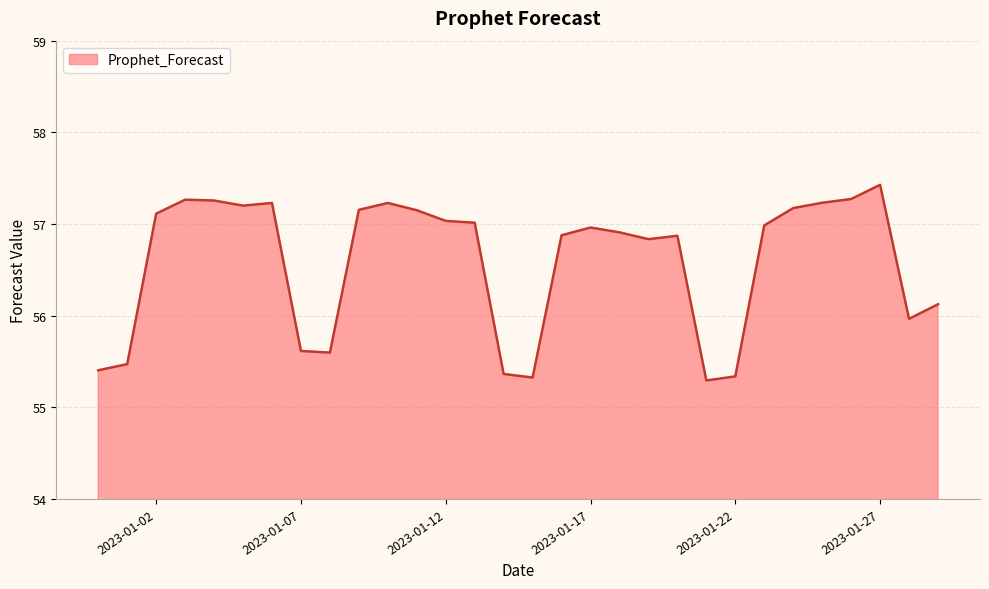

What is the maximum value shown in the chart?

57.4